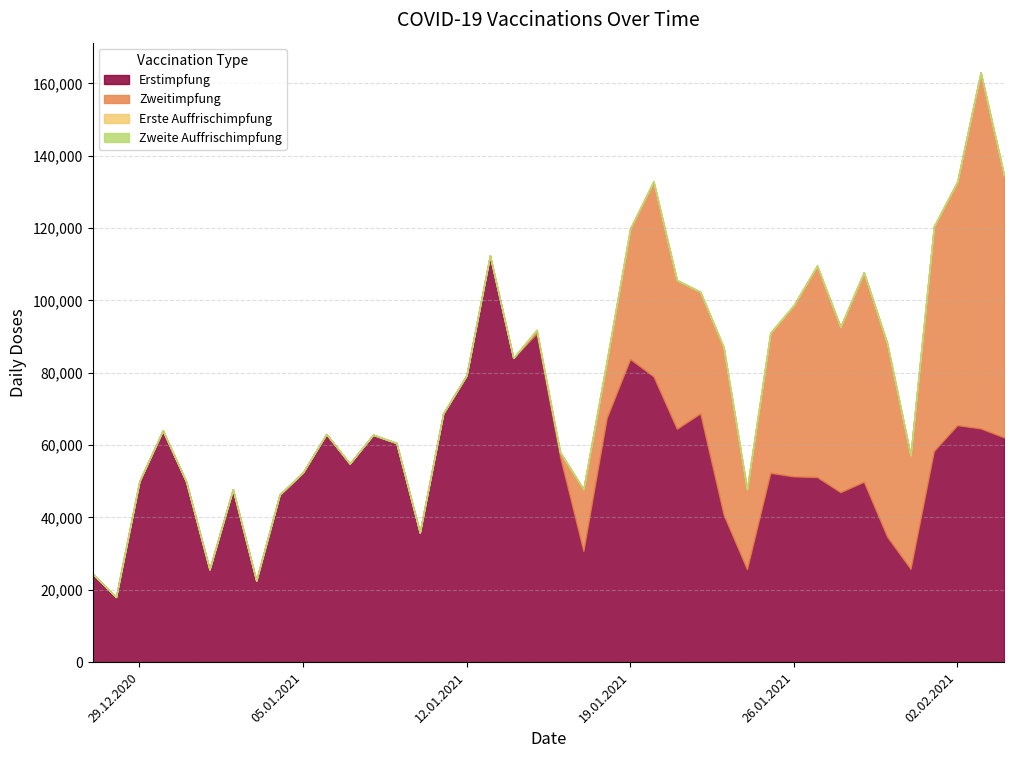

How many lines are shown in the chart?

4